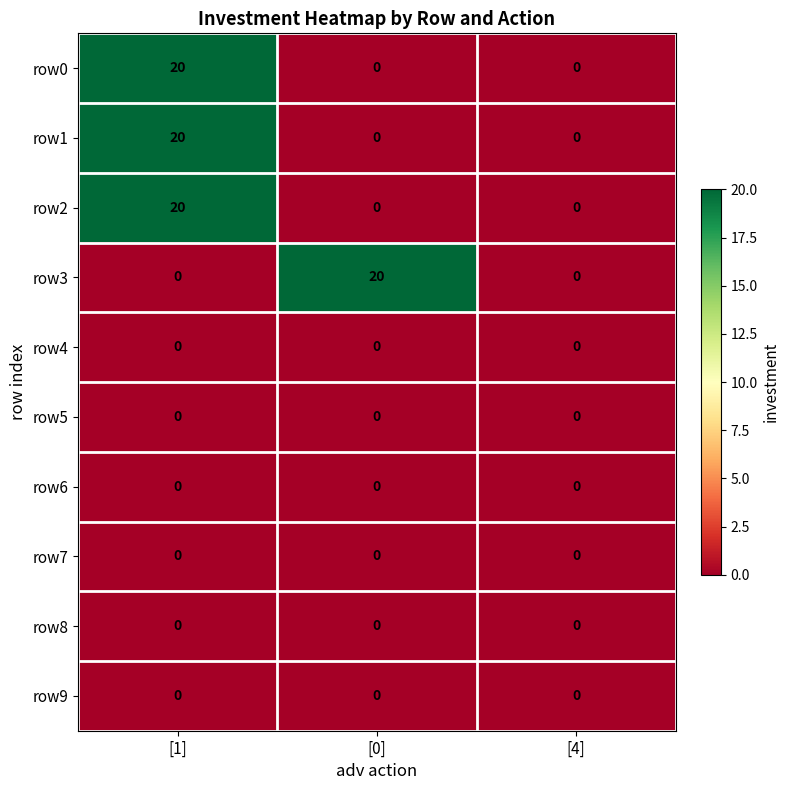

Reading right to left, what are all the values shown in this chart?

row0: [4]=0	[0]=0	[1]=20
row1: [4]=0	[0]=0	[1]=20
row2: [4]=0	[0]=0	[1]=20
row3: [4]=0	[0]=20	[1]=0
row4: [4]=0	[0]=0	[1]=0
row5: [4]=0	[0]=0	[1]=0
row6: [4]=0	[0]=0	[1]=0
row7: [4]=0	[0]=0	[1]=0
row8: [4]=0	[0]=0	[1]=0
row9: [4]=0	[0]=0	[1]=0